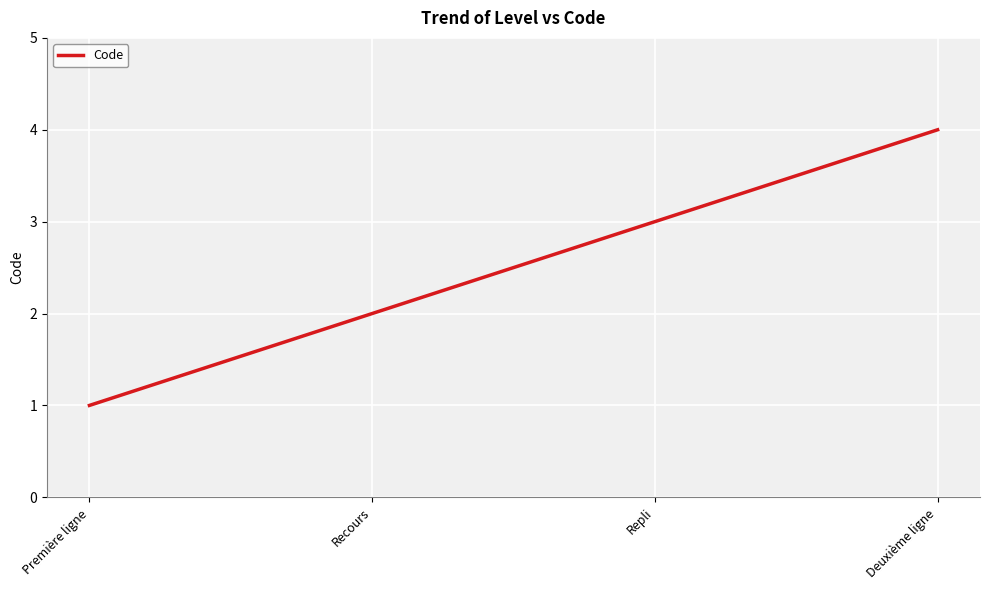

What position from the right is Repli?

2